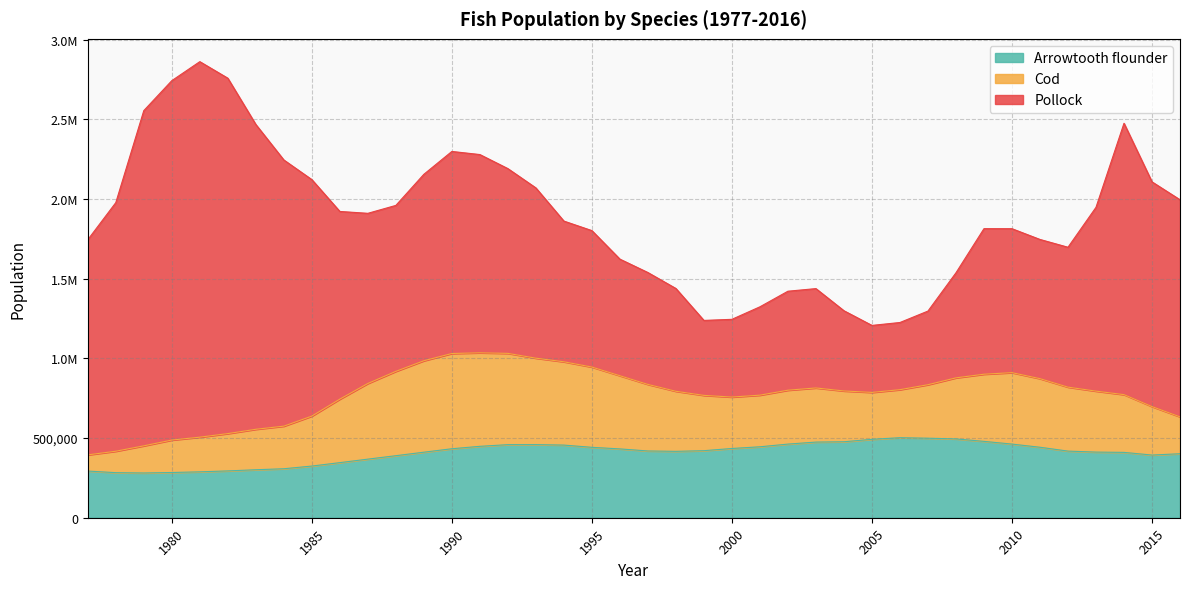

True or false: Arrowtooth flounder and Pollock intersect in this chart.

True